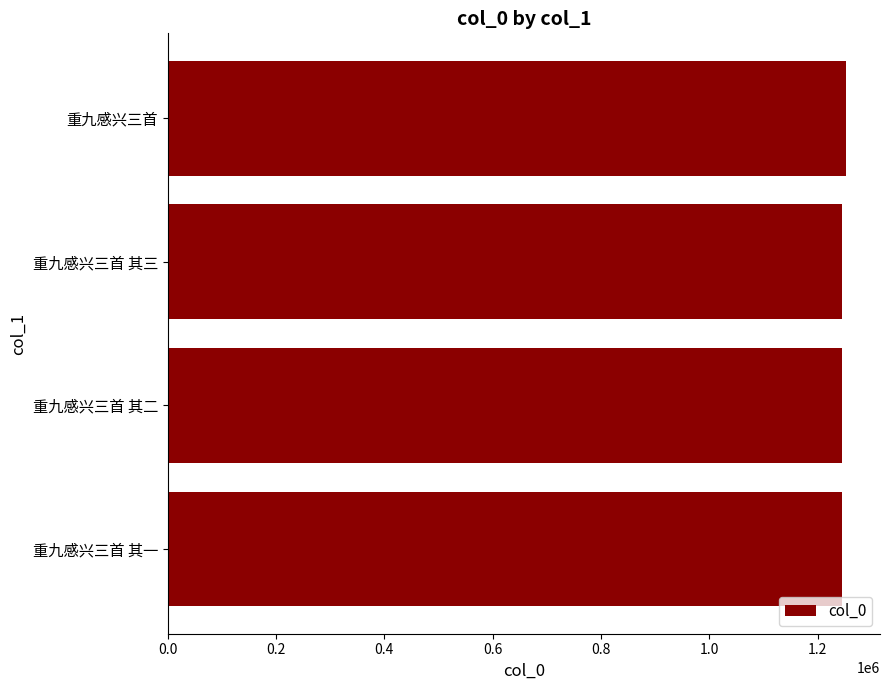

How many categories are shown in the chart?

4